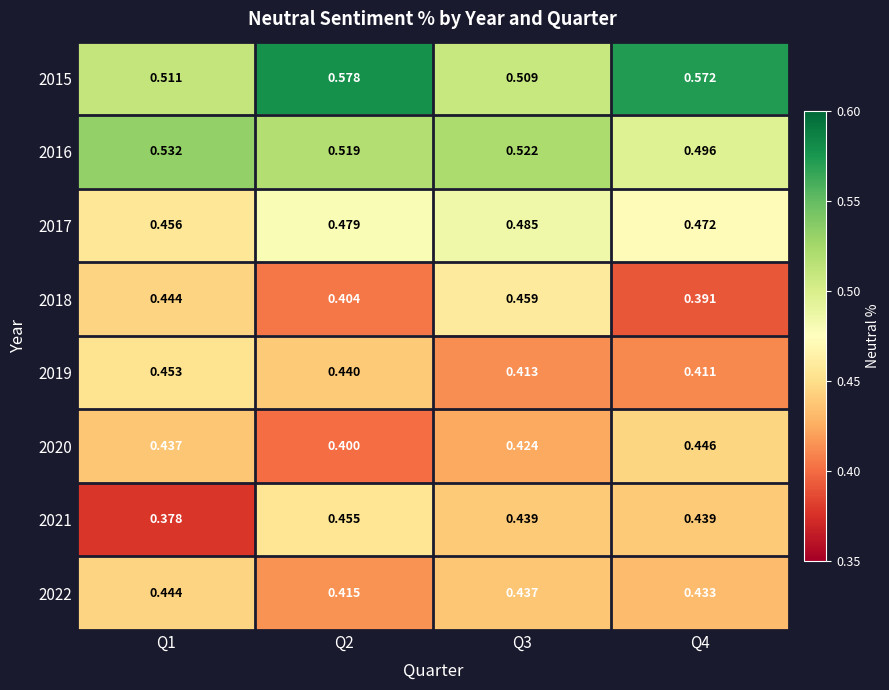

Is the value of 2018 at Q2 greater than the value of 2022 at Q3?

No